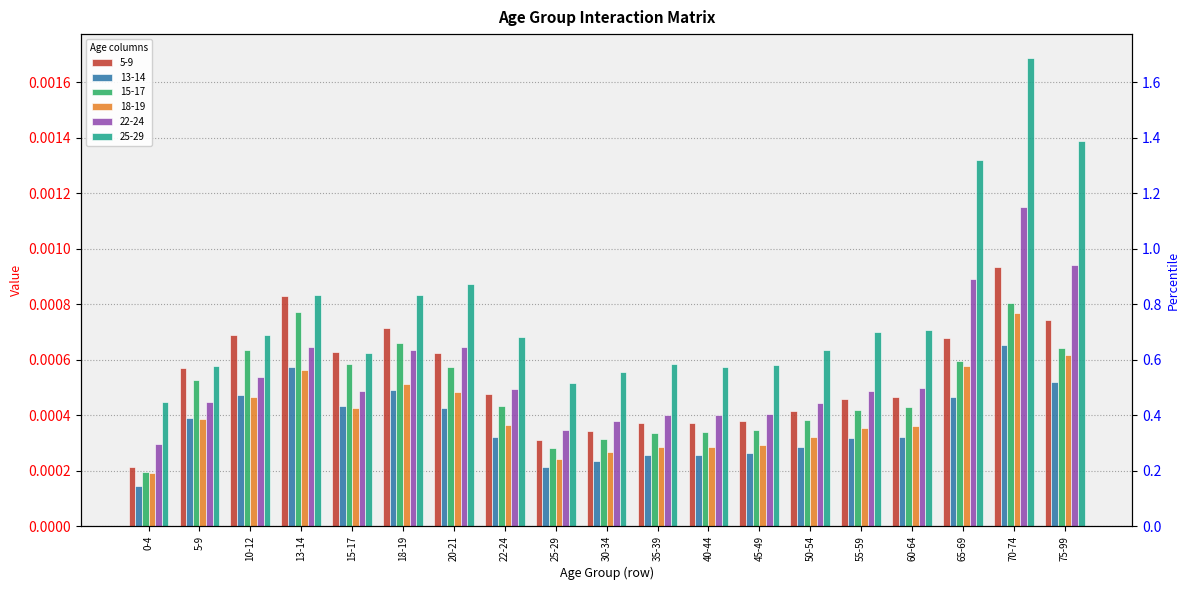

Does the chart contain stacked bars?

No